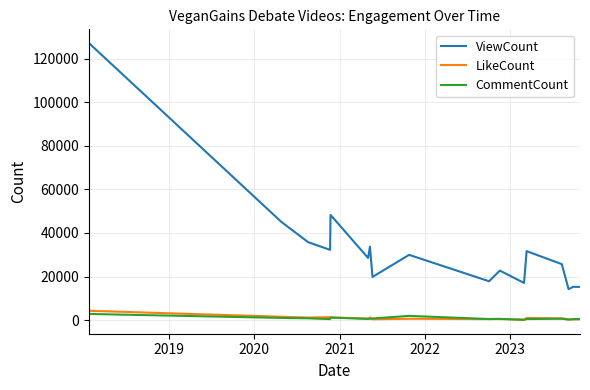

True or false: ViewCount and LikeCount intersect in this chart.

False